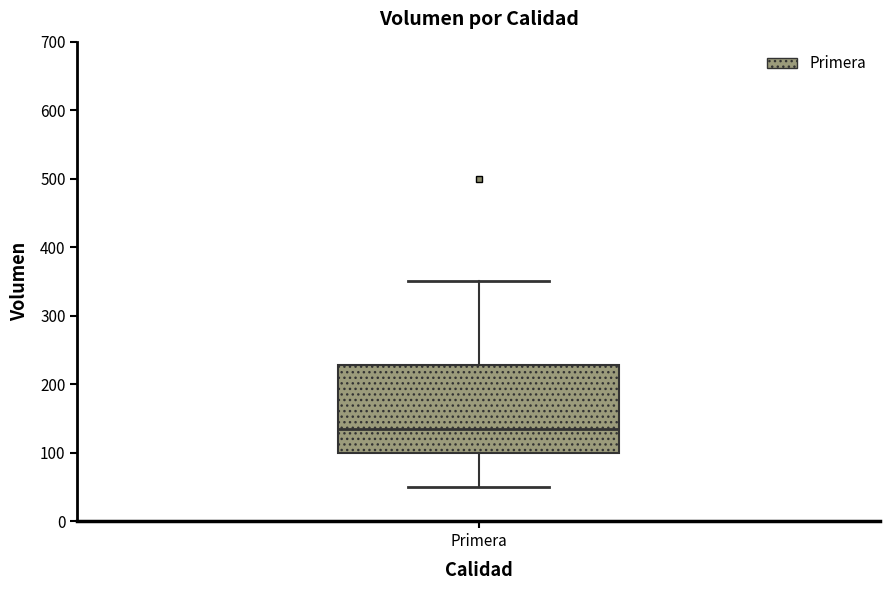

Read this box plot against the y-axis: the position of the median line, the range covered by the box, and the ends of both whiskers. The values are not printed on the chart, so give them approximately, as read against the axis.

median 130, box 100 to 230, whiskers 50 to 350